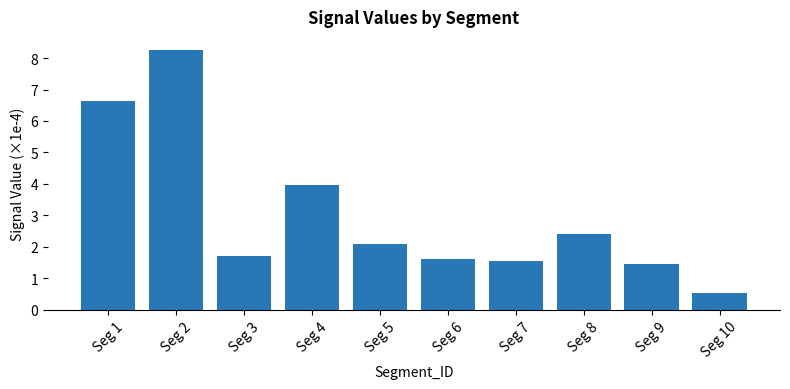

What is the difference between the values at Seg 9 and Seg 2?

6.8